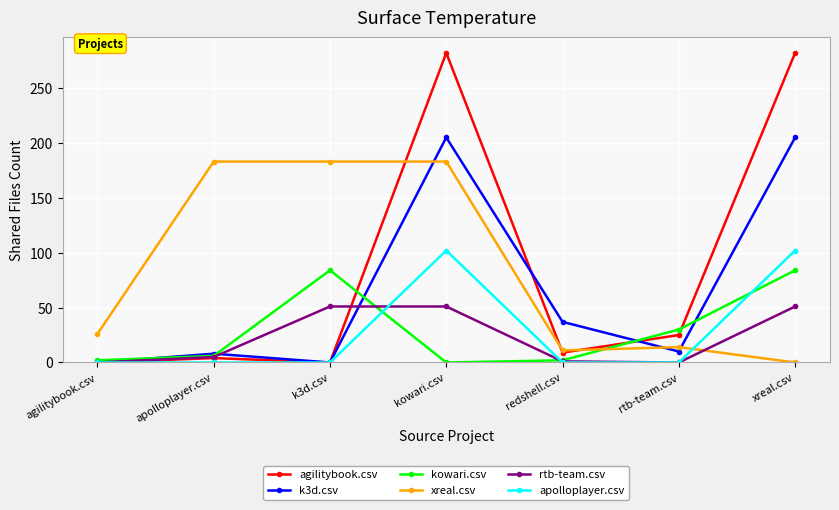

After their last crossing, which series has the higher values: rtb-team.csv or k3d.csv?

k3d.csv